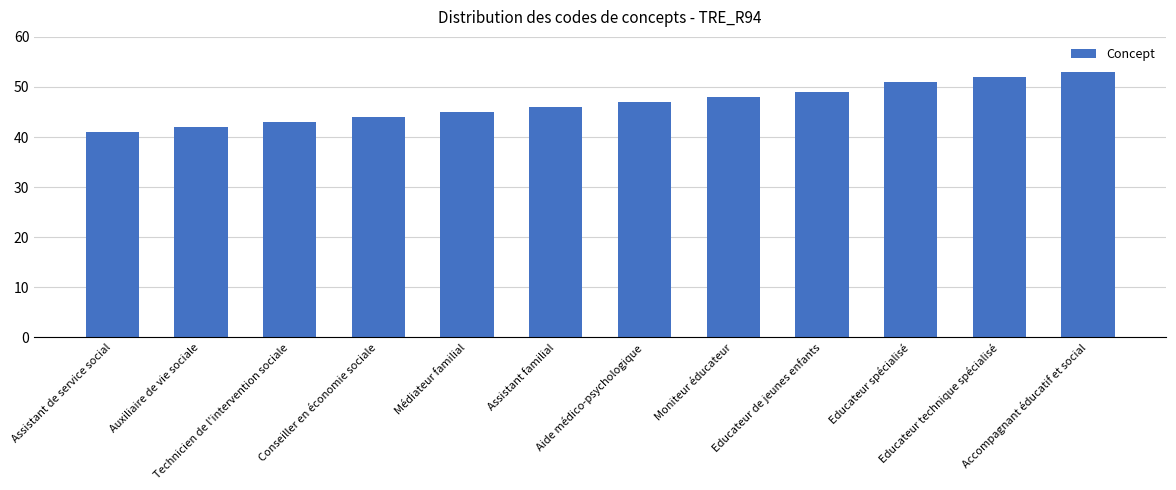

The chart shows a value of 52 at Educateur technique spécialisé. True or false?

True